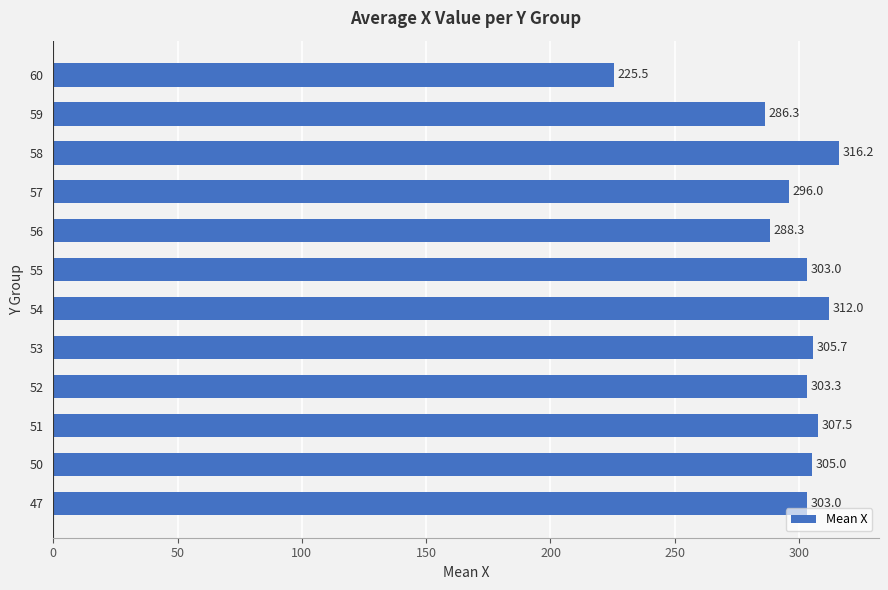

Reading bottom to top, list all the values displayed in this chart.

303.0	305.0	307.5	303.3	305.7	312.0	303.0	288.3	296.0	316.2	286.3	225.5